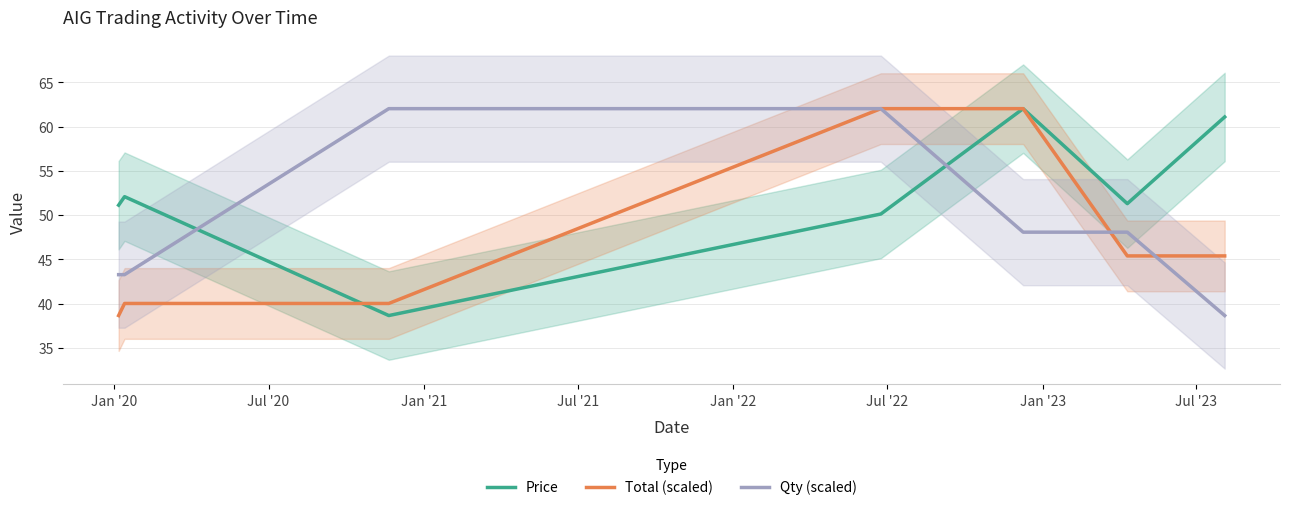

What is the maximum value for Total (scaled)?

62.0